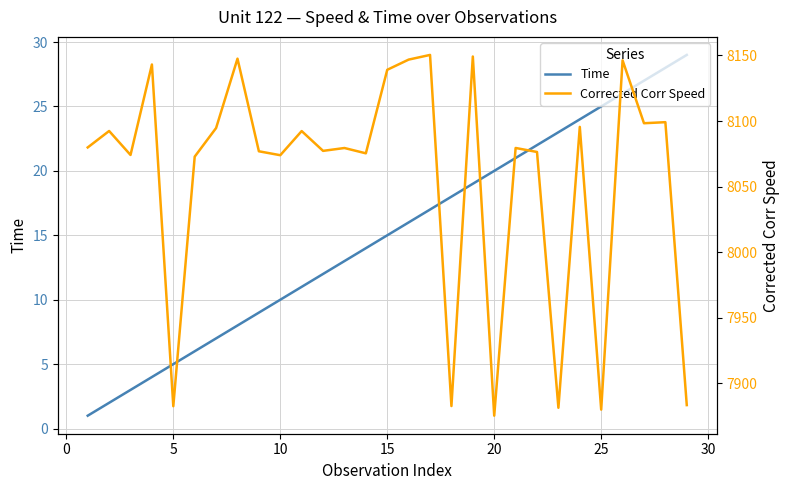

How many data points in Time are above 15?

14